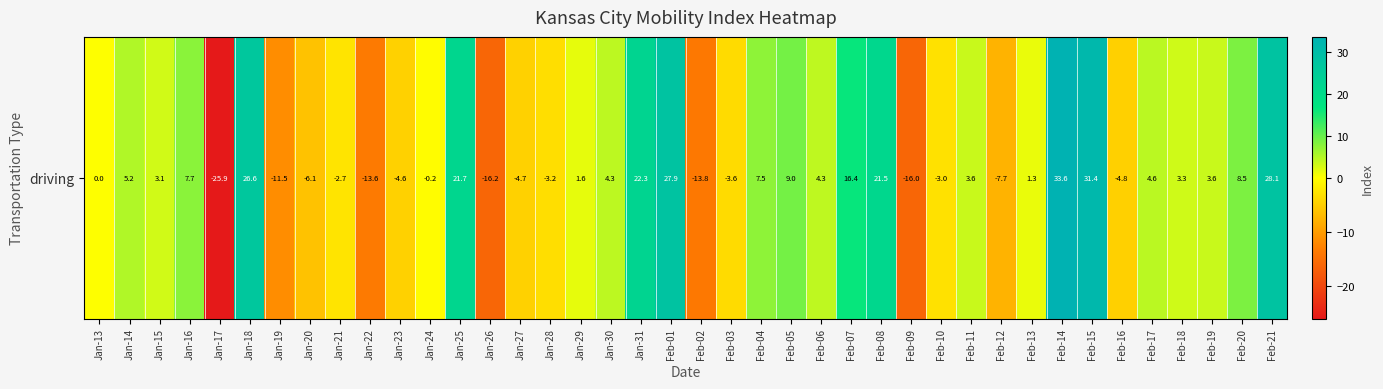

How many positive values are there?

23